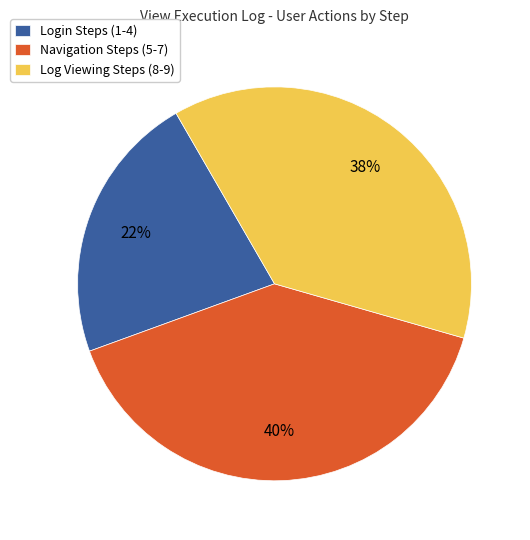

Combined, do Navigation Steps (5-7) and Log Viewing Steps (8-9) account for over 50%?

Yes